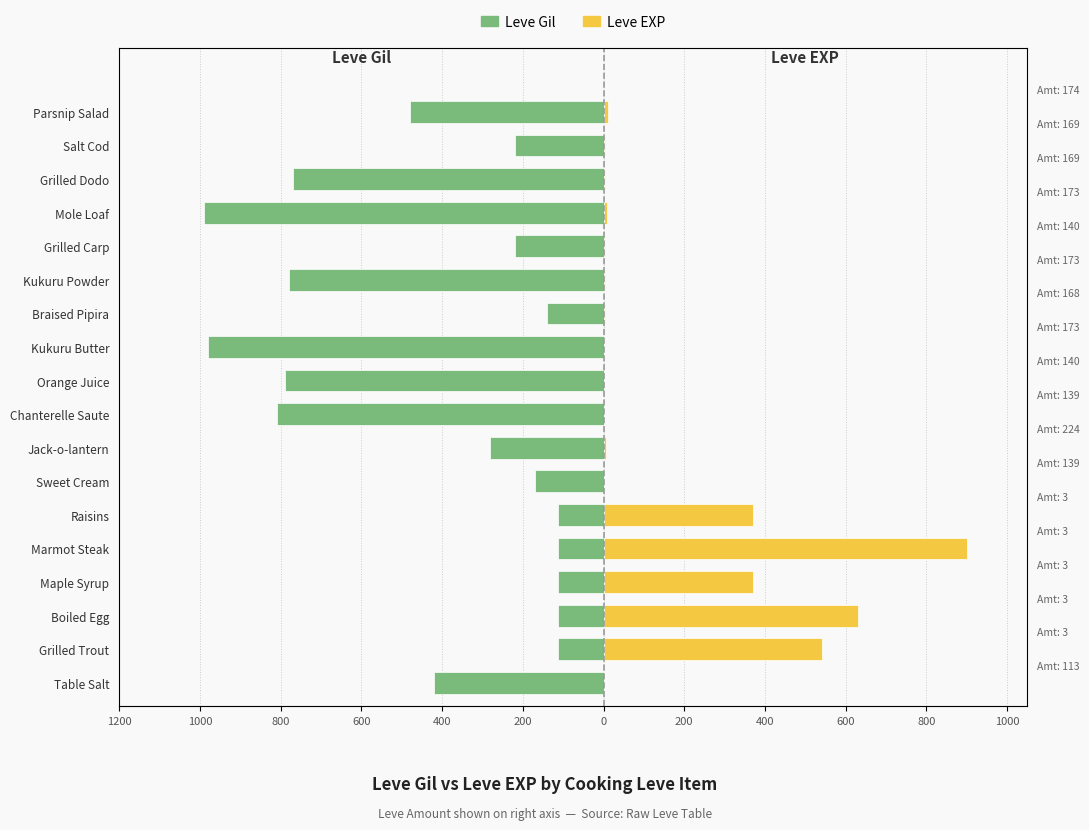

Is it true that Leve Gil equals -678 at Parsnip Salad?

False